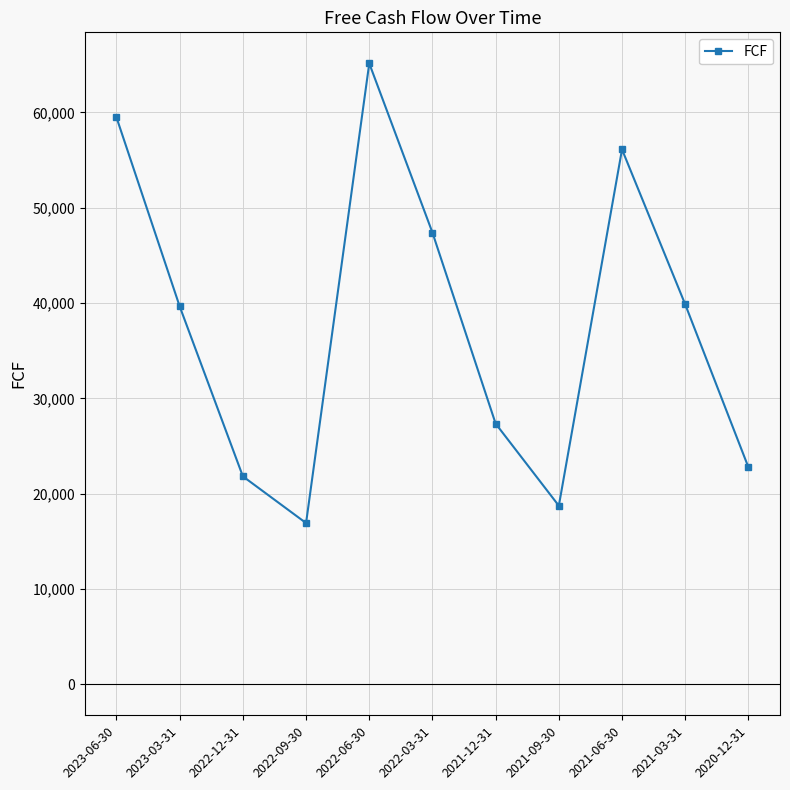

What is the value of the 8th point from the left?

18730